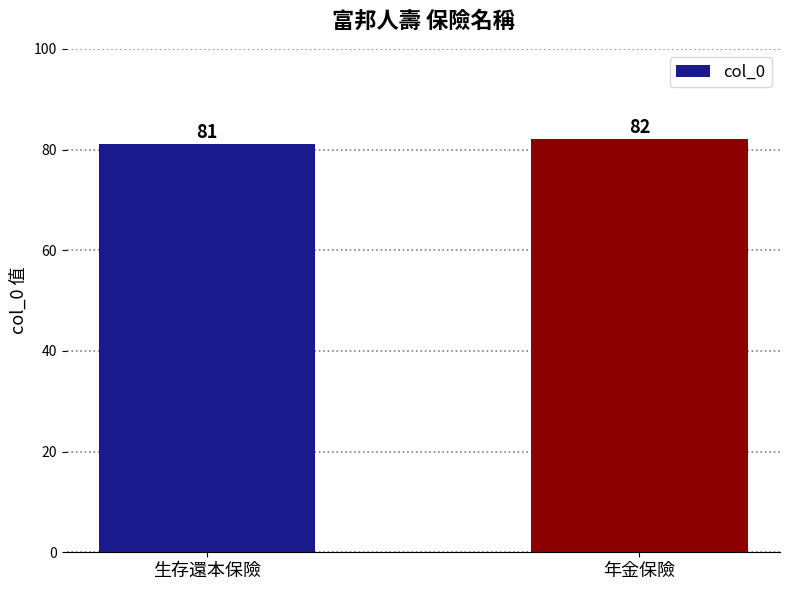

What position from the left is 生存還本保險?

1